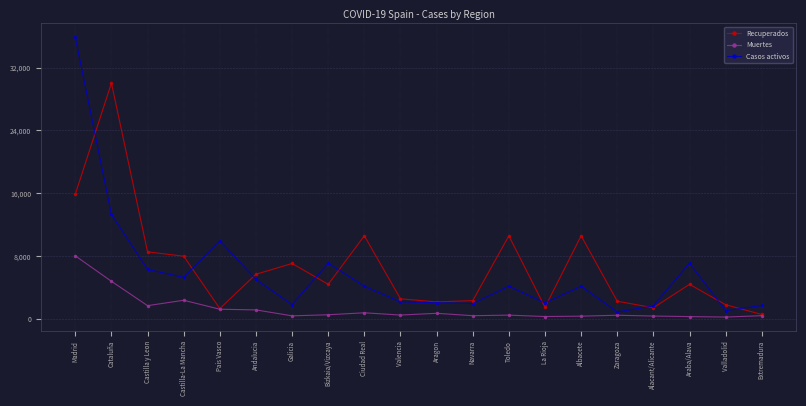

How many categories are shown in the chart?

20